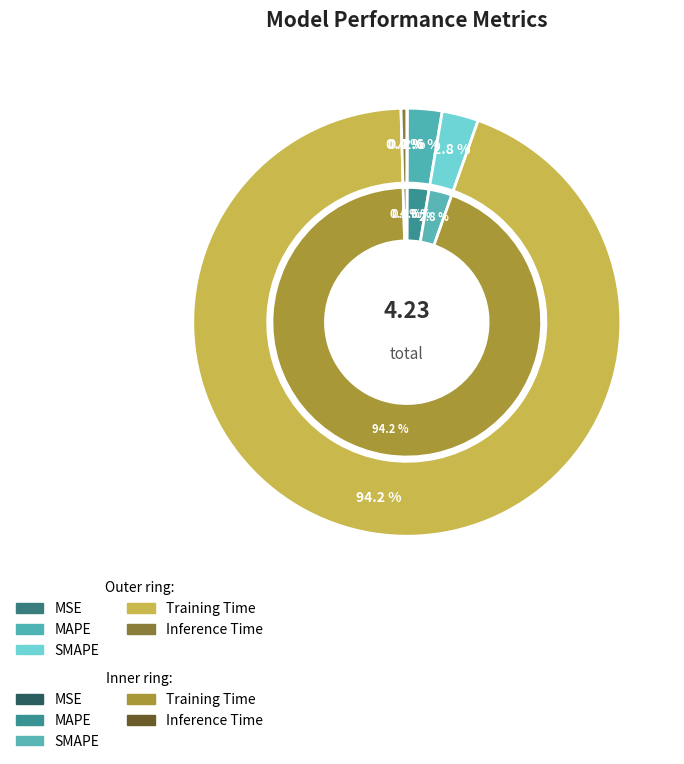

What percentage do MAPE and MSE together represent?

2.7%